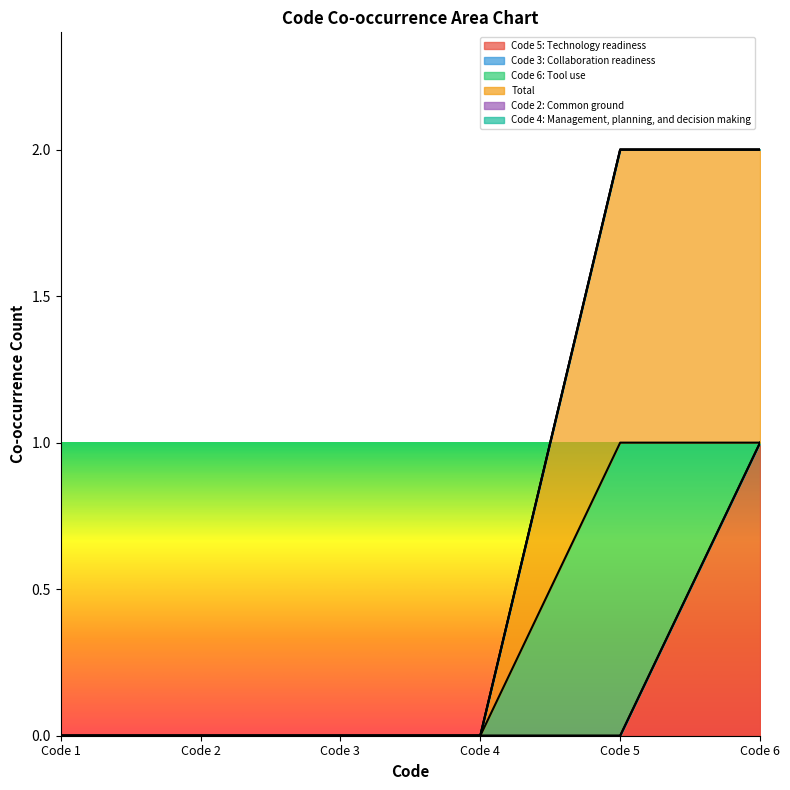

How many Code 6: Tool use values are between 0 and 1?

6